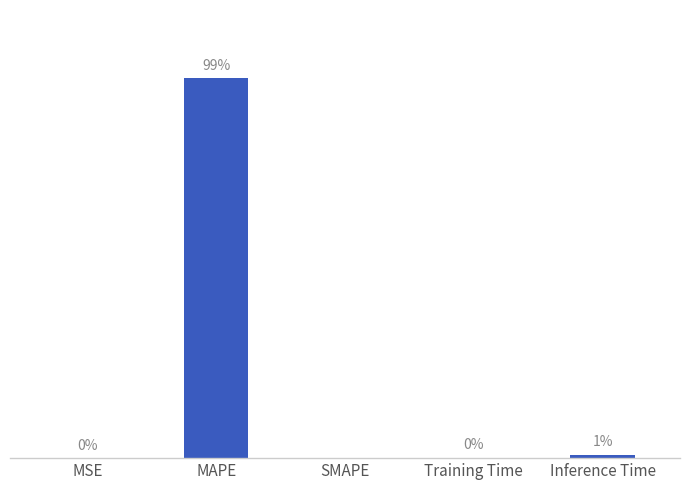

Which has a higher value, Inference Time or SMAPE?

Inference Time